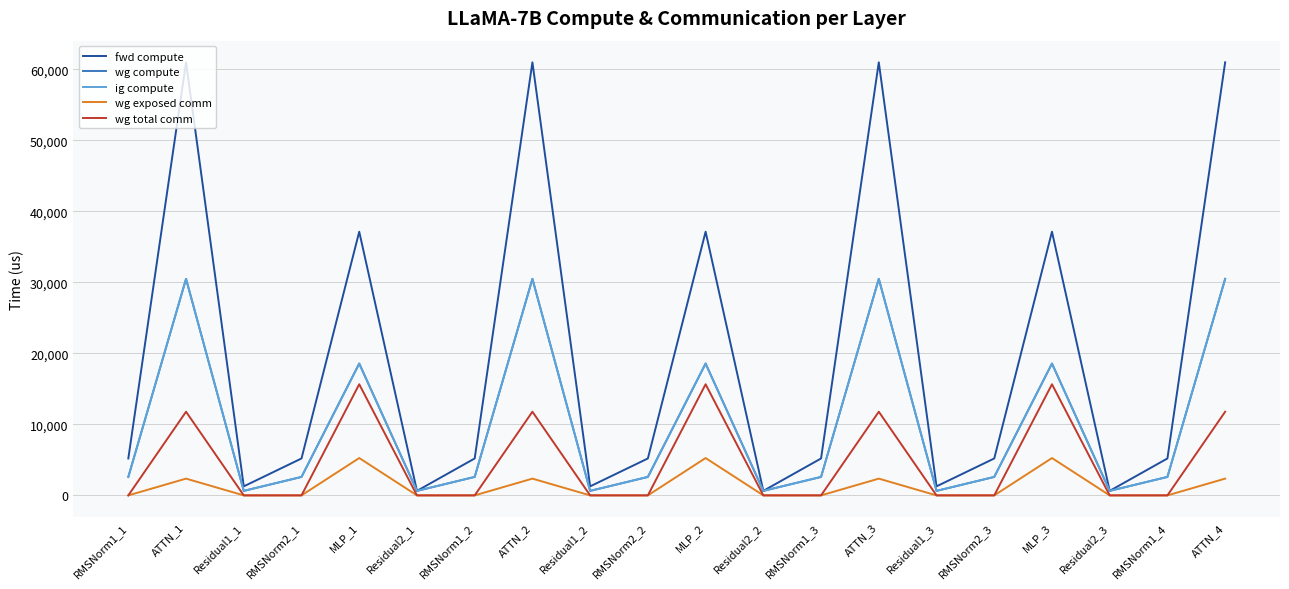

What is the maximum value shown in the chart?

60980.1